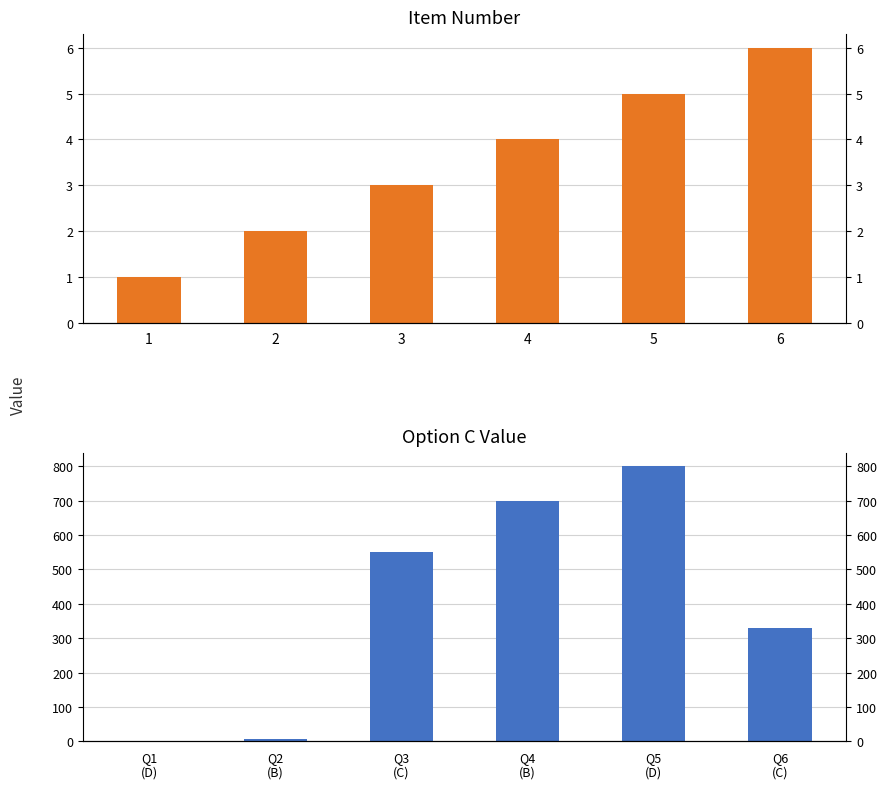

List the series in order of their overall mean, lowest first.

Item, Option C